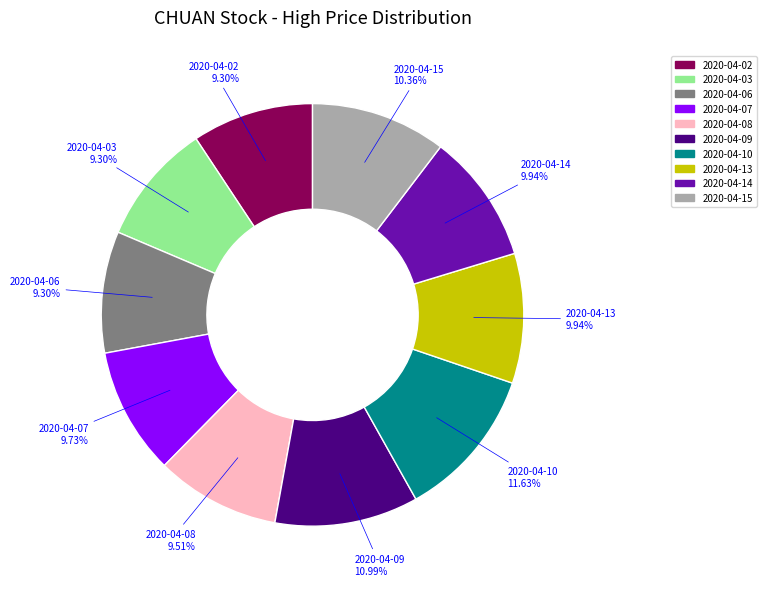

Count the number of slices in the pie.

10